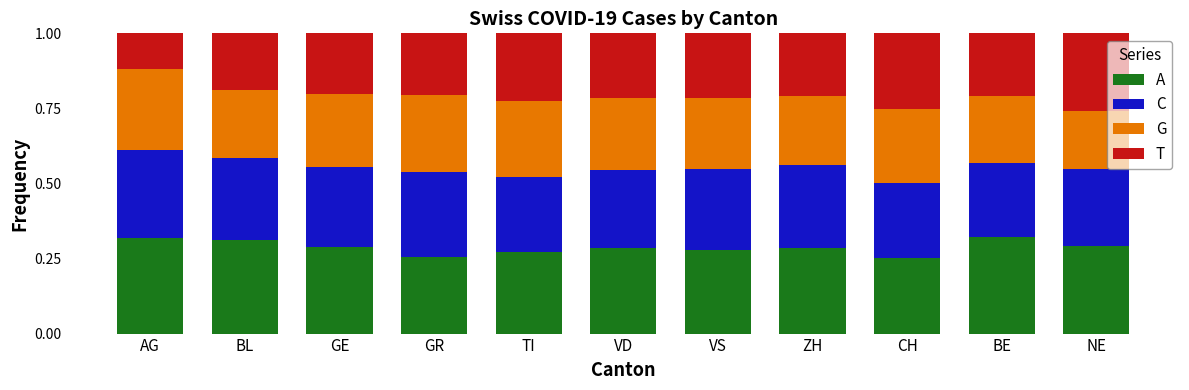

What is the total value across all series at BE?

1.0